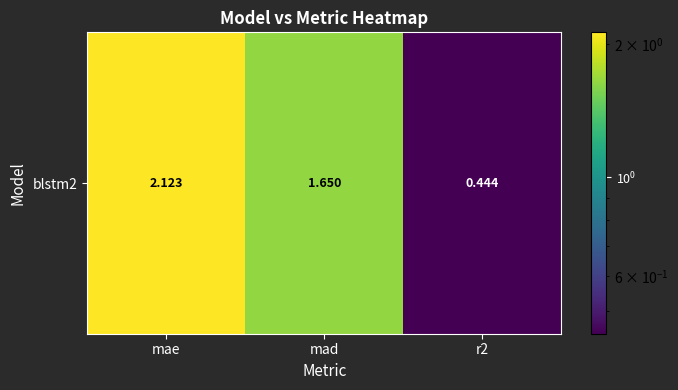

Count the number of values greater than 1.

2